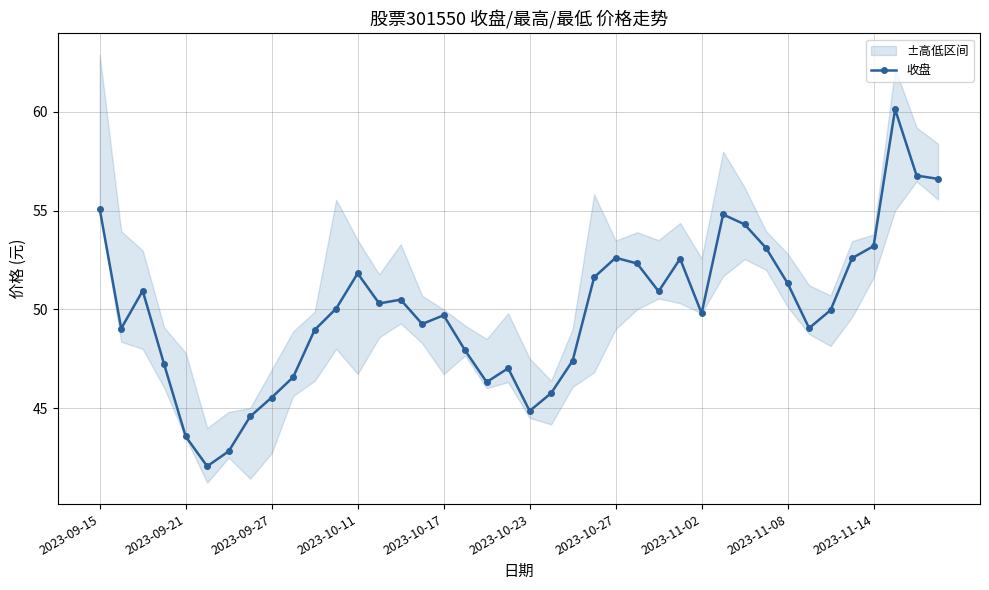

True or false: the data shows 55.1 at 2023-09-15.

True